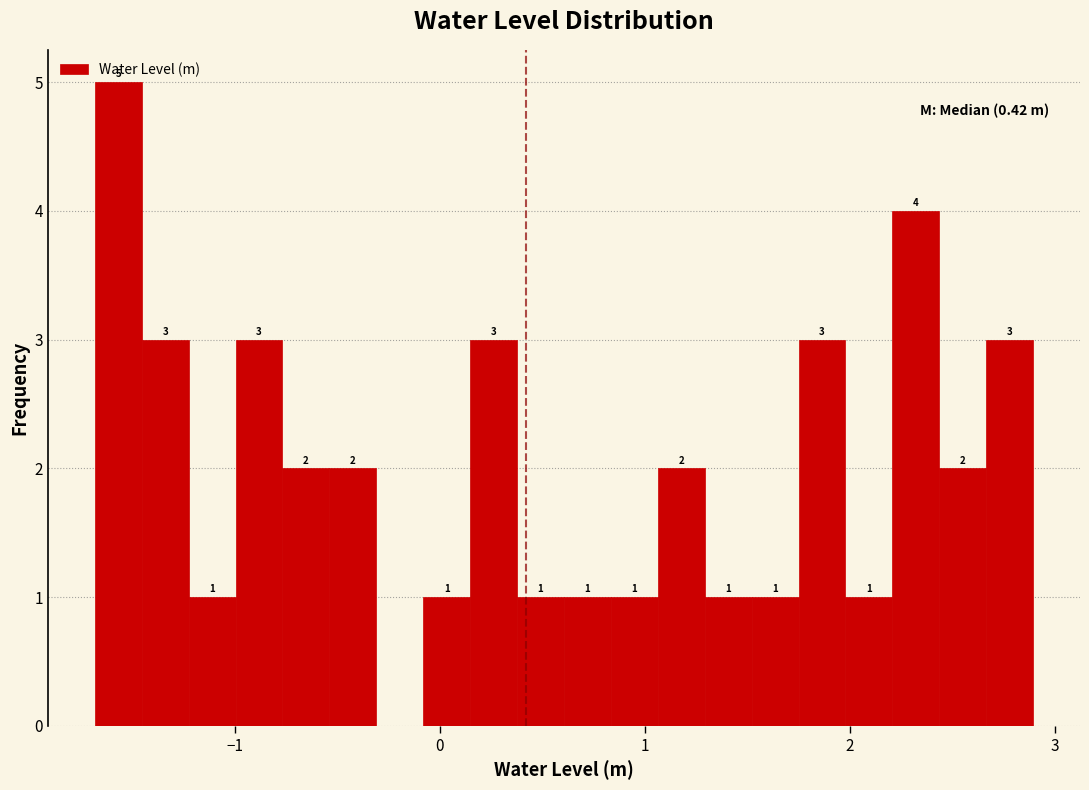

Around what value on the x-axis is the tallest bar? Give the approximate position of its centre, as read against the axis.

-1.6